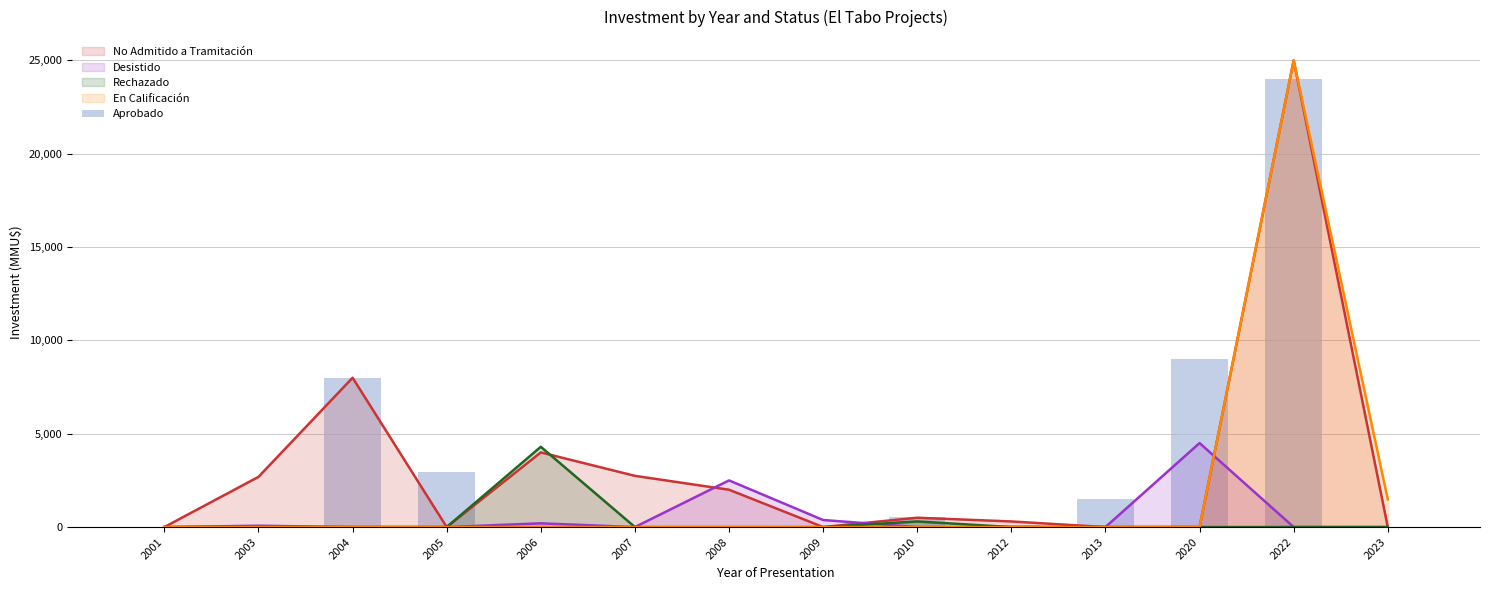

Reading left to right, extract all data points from this chart.

0	45	8000	2927	72	0	0	0	530	100	1500	9000	24000	0